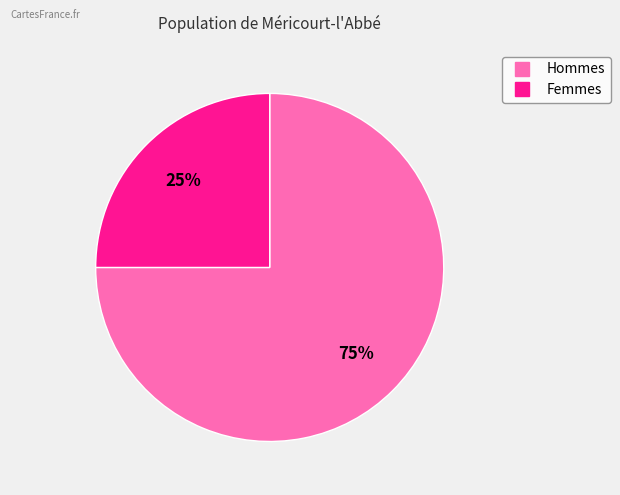

To the nearest percent, what is the average slice percentage?

50%